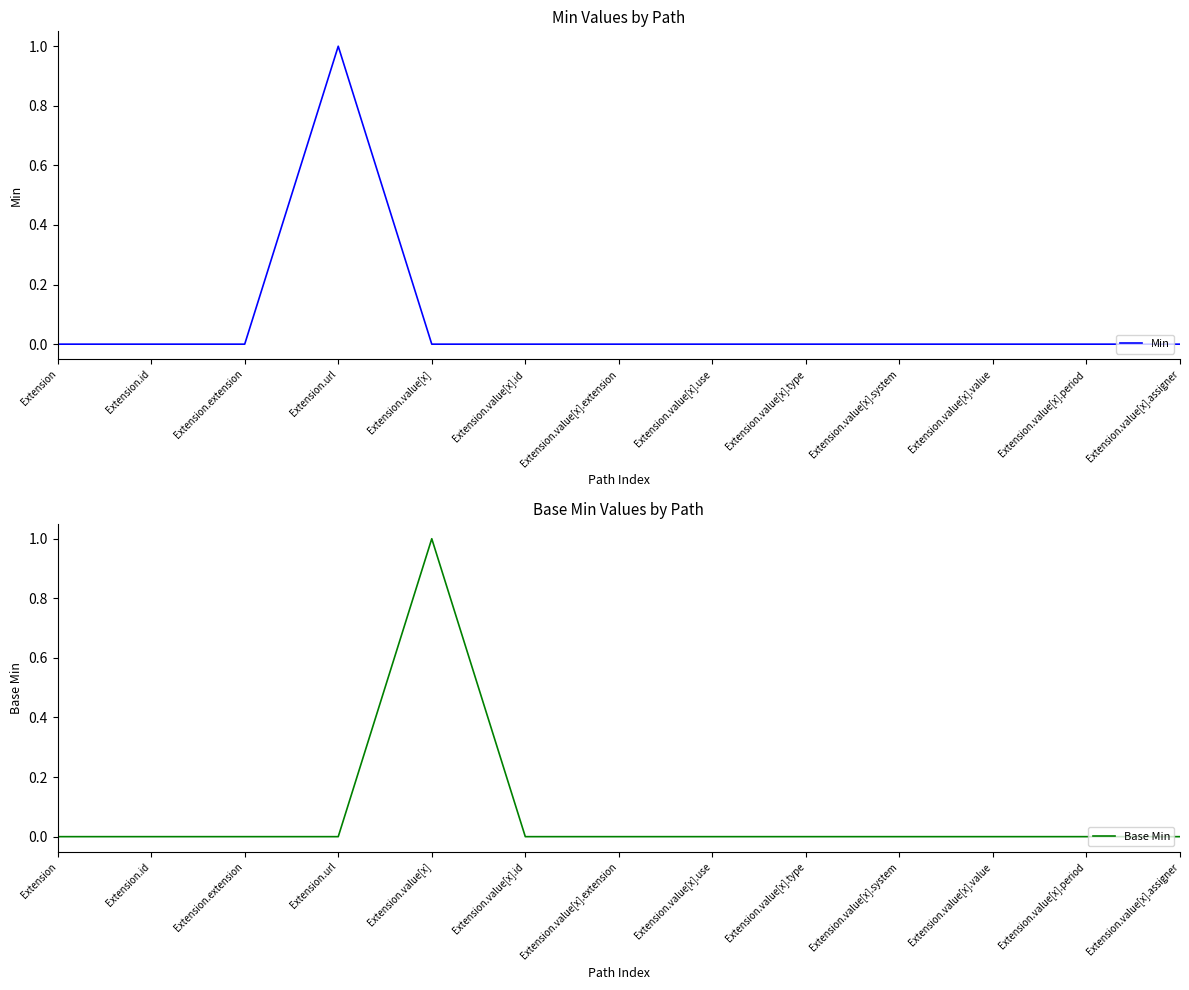

True or false: Min and Base Min cross at least once.

True